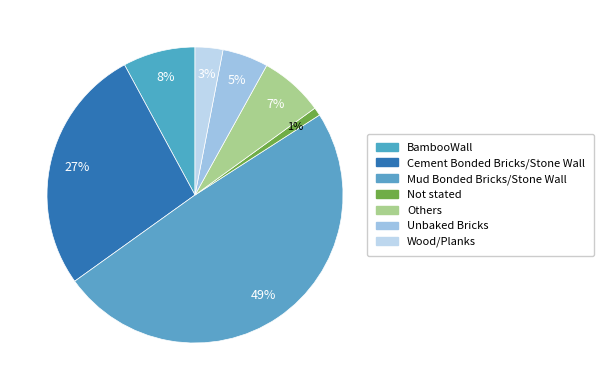

Does Not stated account for over 50% of the chart?

No